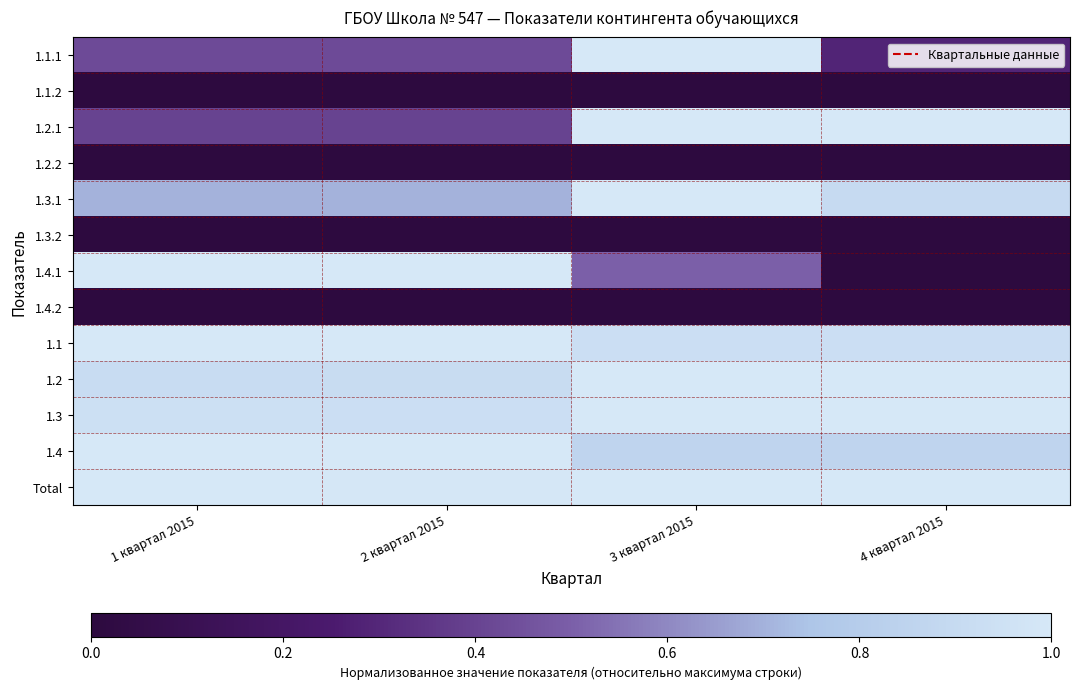

At which category is the sum across all series the highest?

3 квартал 2015